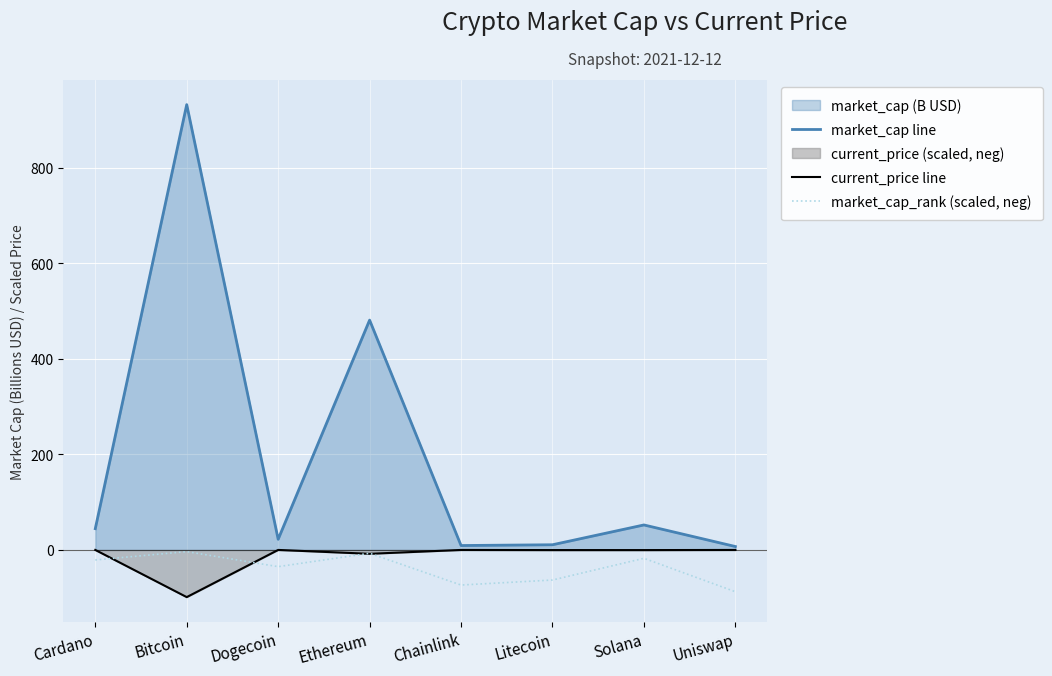

How many lines are shown in the chart?

3